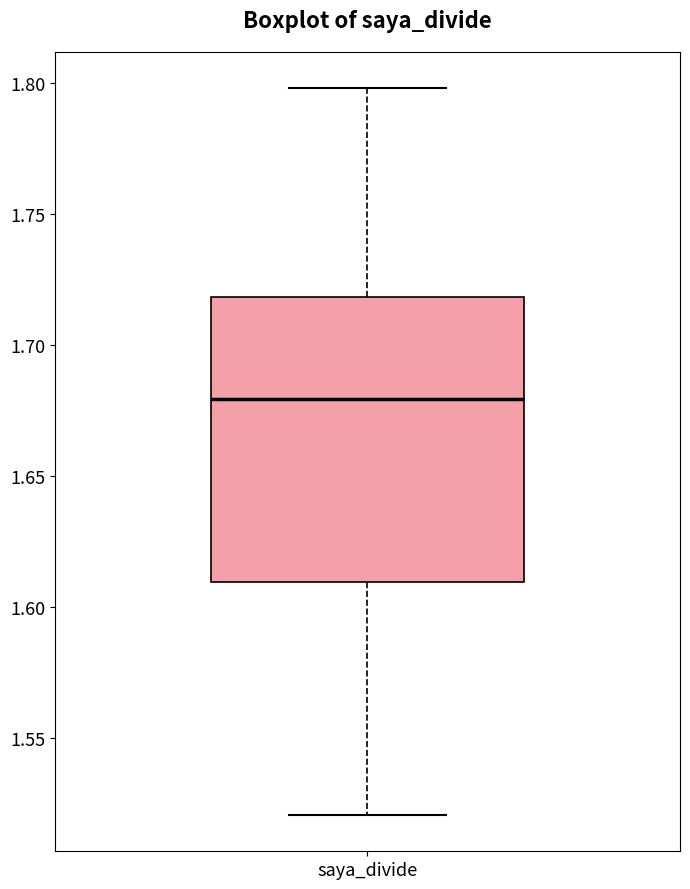

Where is the upper edge of the box for saya_divide on the y-axis? The values are not printed on the chart, so give them approximately, as read against the axis.

1.72